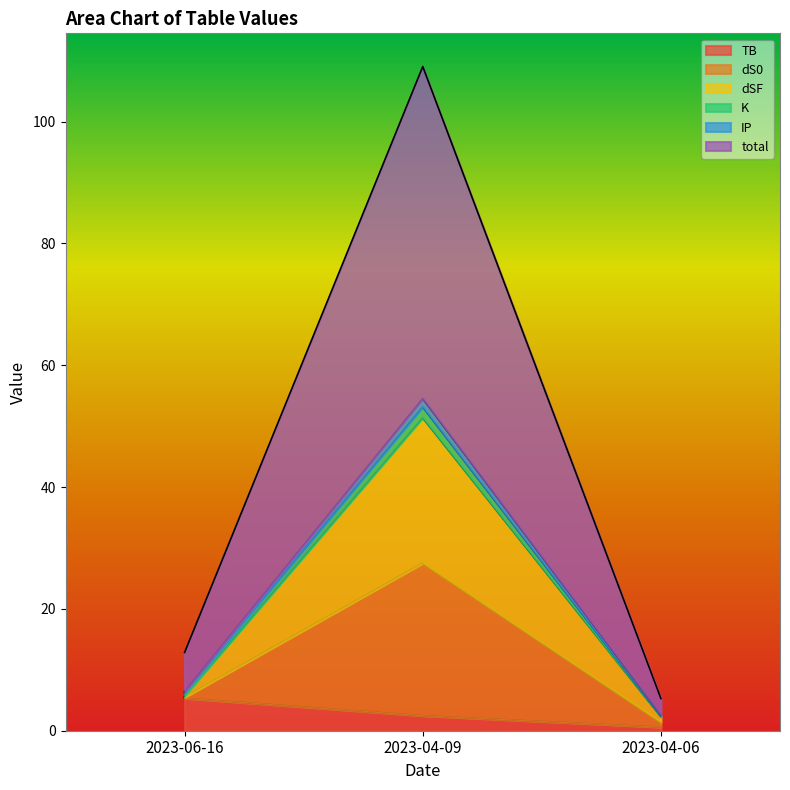

What is the maximum value for TB?

5.3